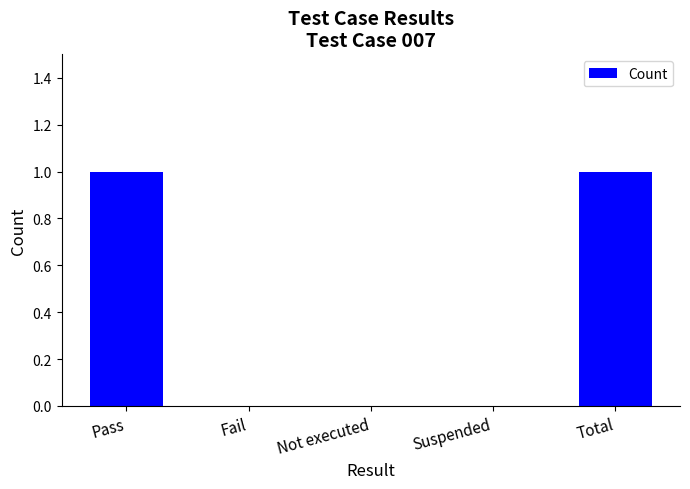

How many values are between 0 and 1?

5